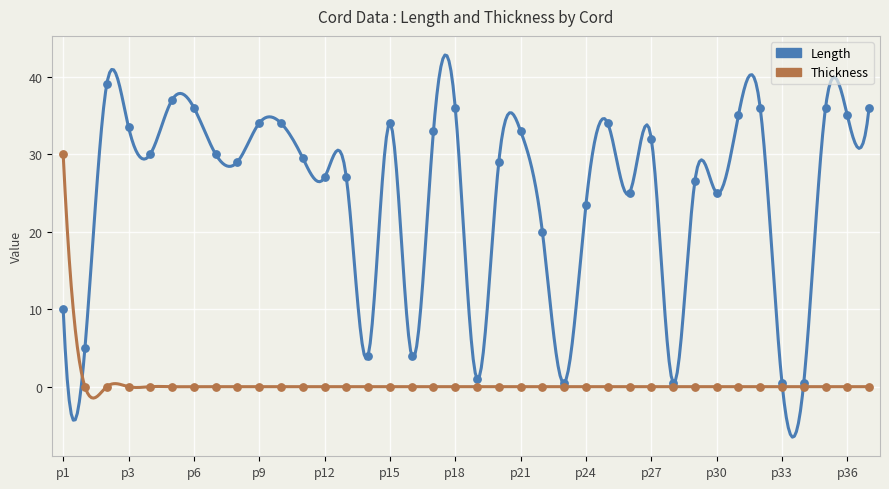

Which series has the largest Y range (max minus min)?

Length